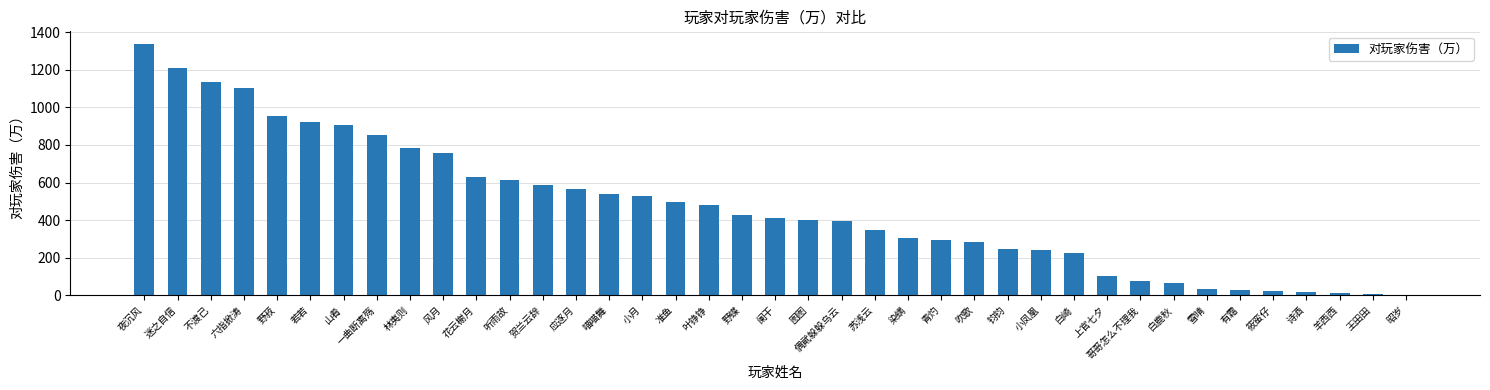

Approximately how many times larger is the value at 应逐月 compared to 不渡己?

0.5